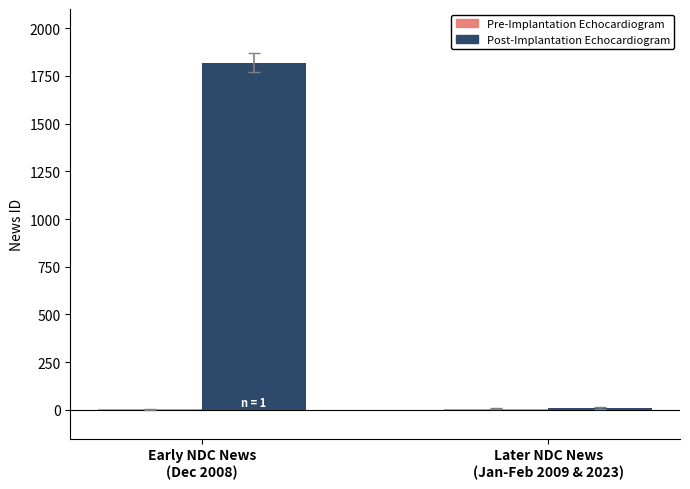

What is the total value across all series at Later NDC News
(Jan-Feb 2009 & 2023)?

17